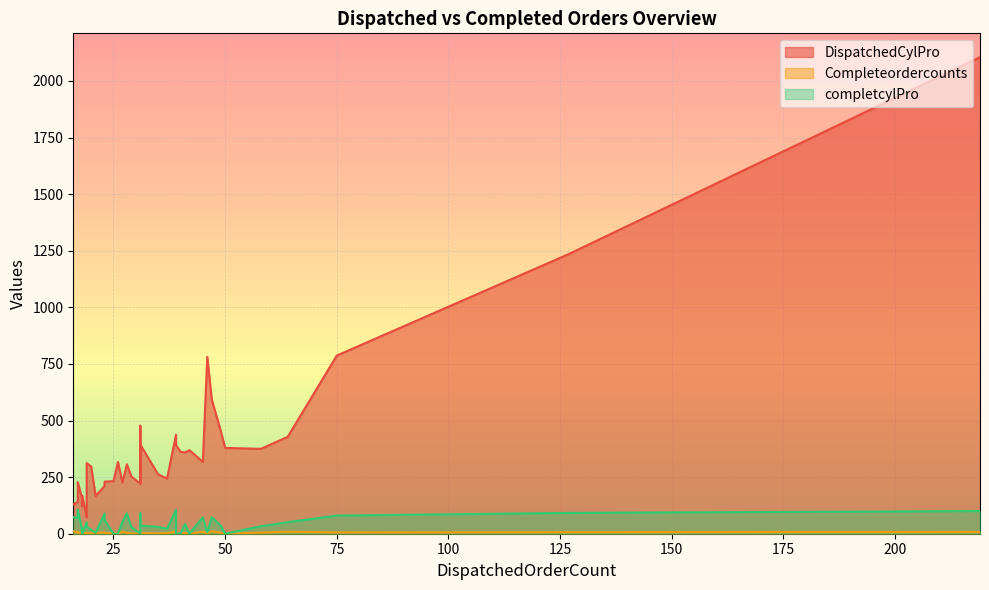

How many data points does each series have?

40